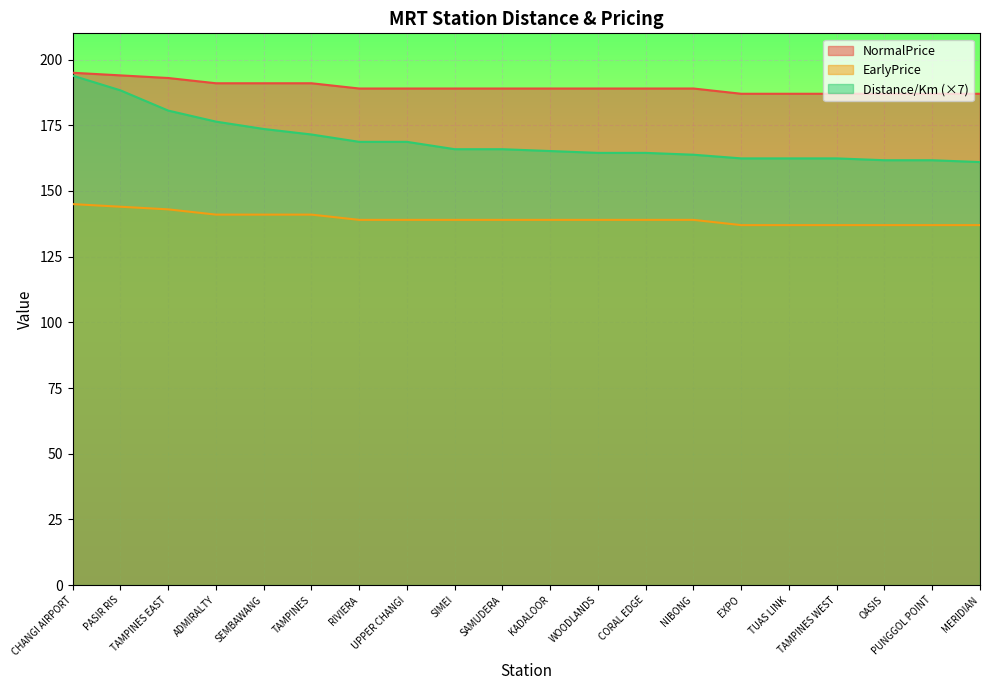

True or false: EarlyPrice and NormalPrice intersect in this chart.

False